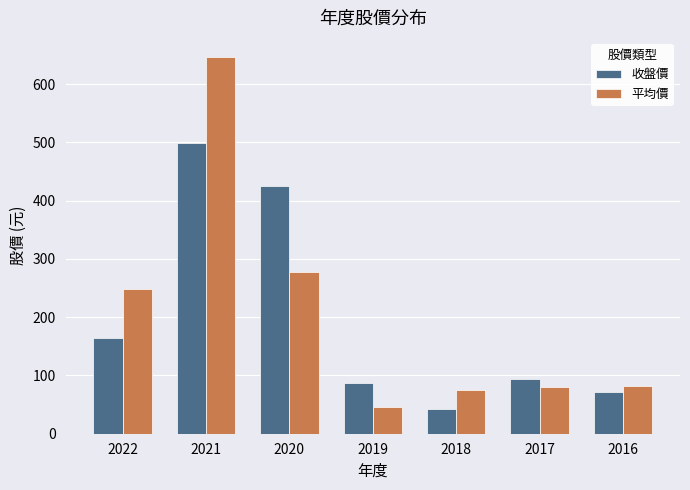

At how many categories does at least one series exceed 137?

3